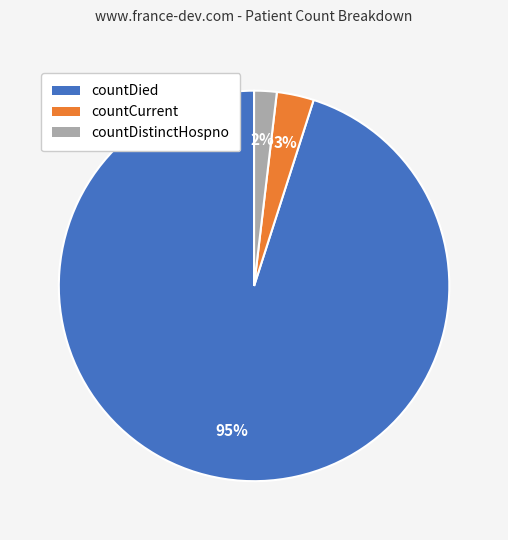

Rank the categories by value from lowest to highest.

countDistinctHospno, countCurrent, countDied